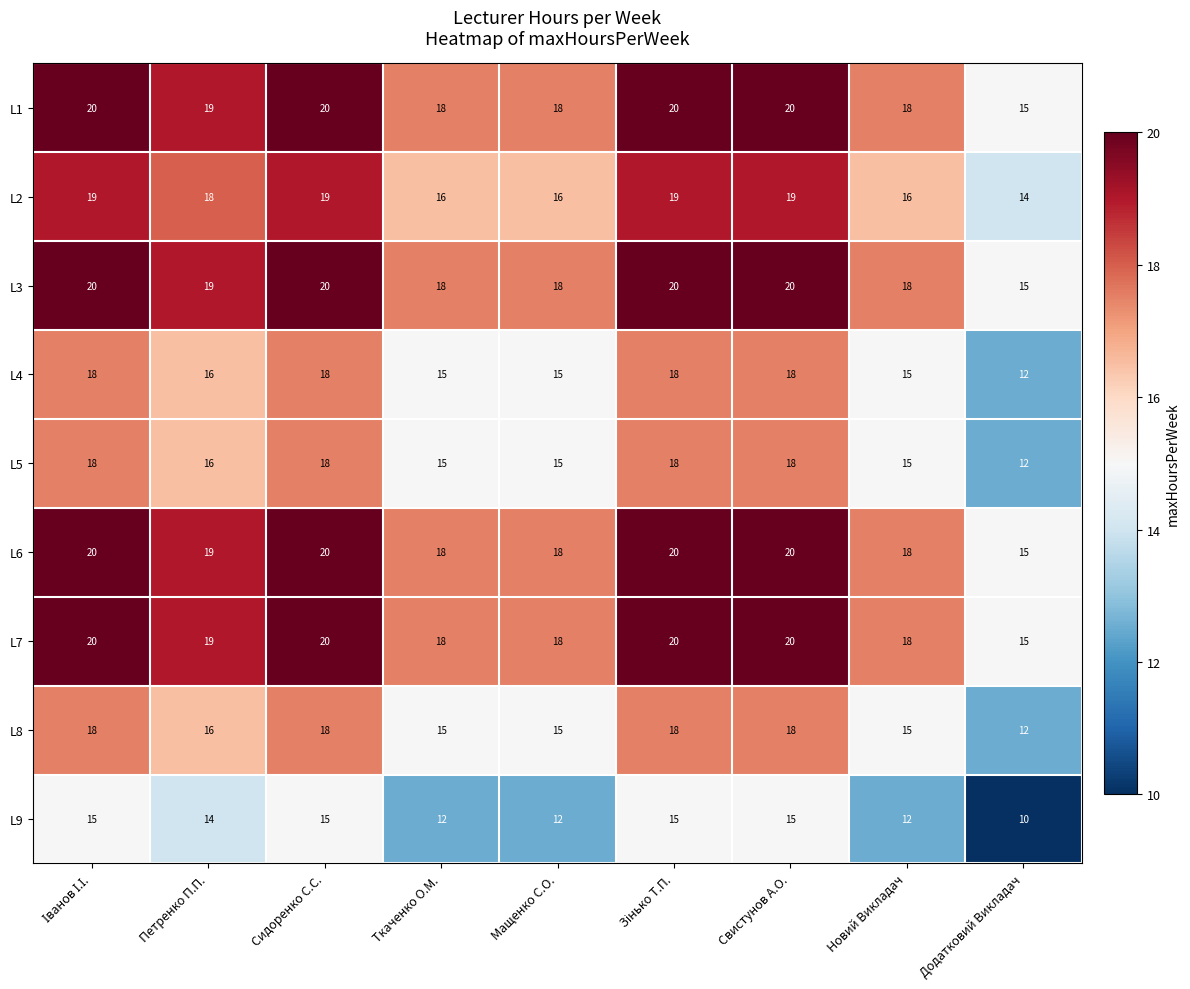

Read the L5 value at Петренко П.П..

16